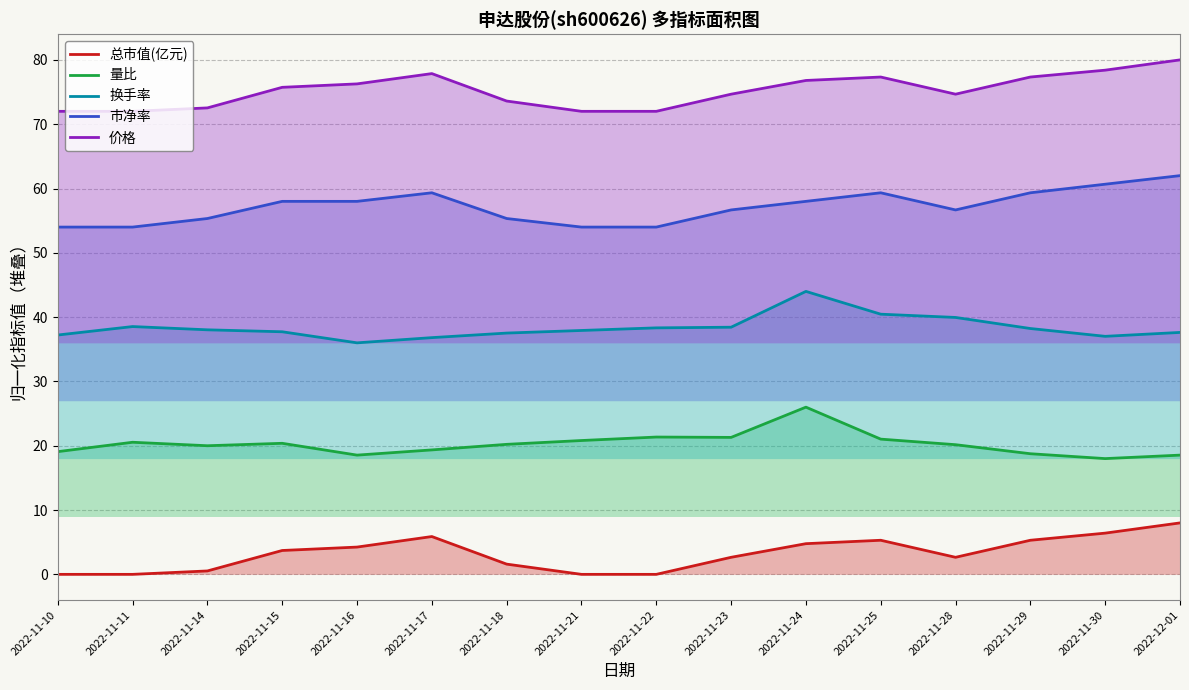

At how many categories does at least one series exceed 72?

12